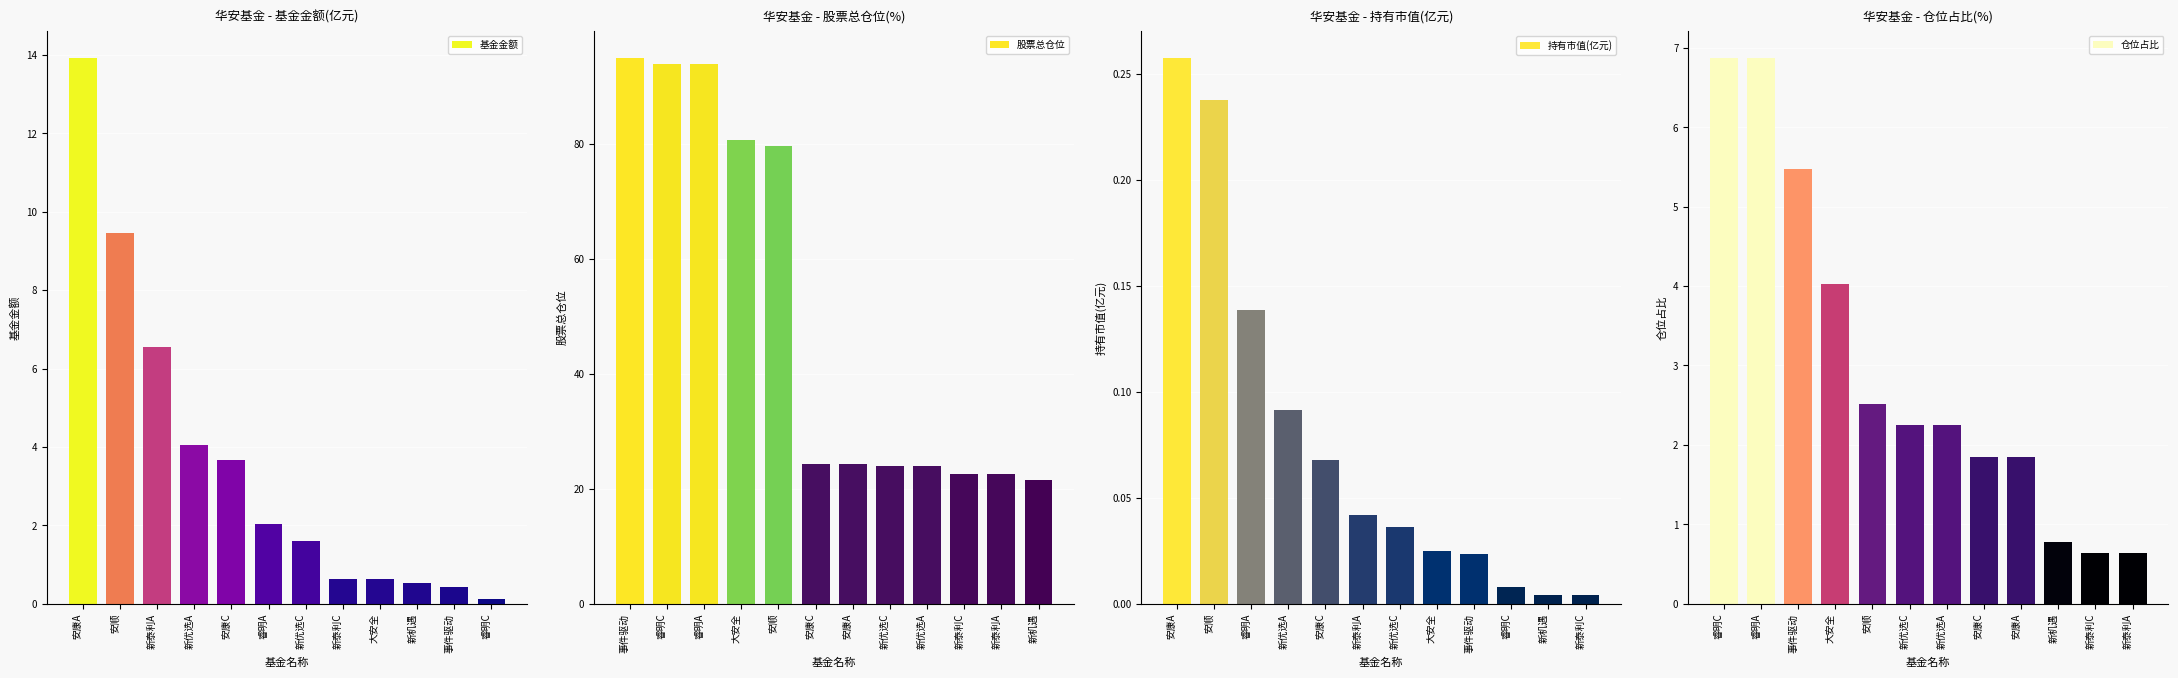

What is the difference between the second highest and minimum values in the 基金金额 series?

9.4